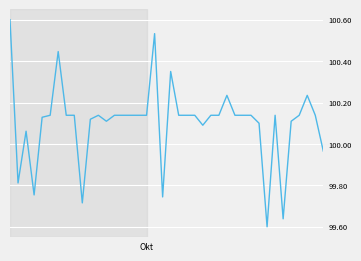

Count the number of categories in the chart.

40